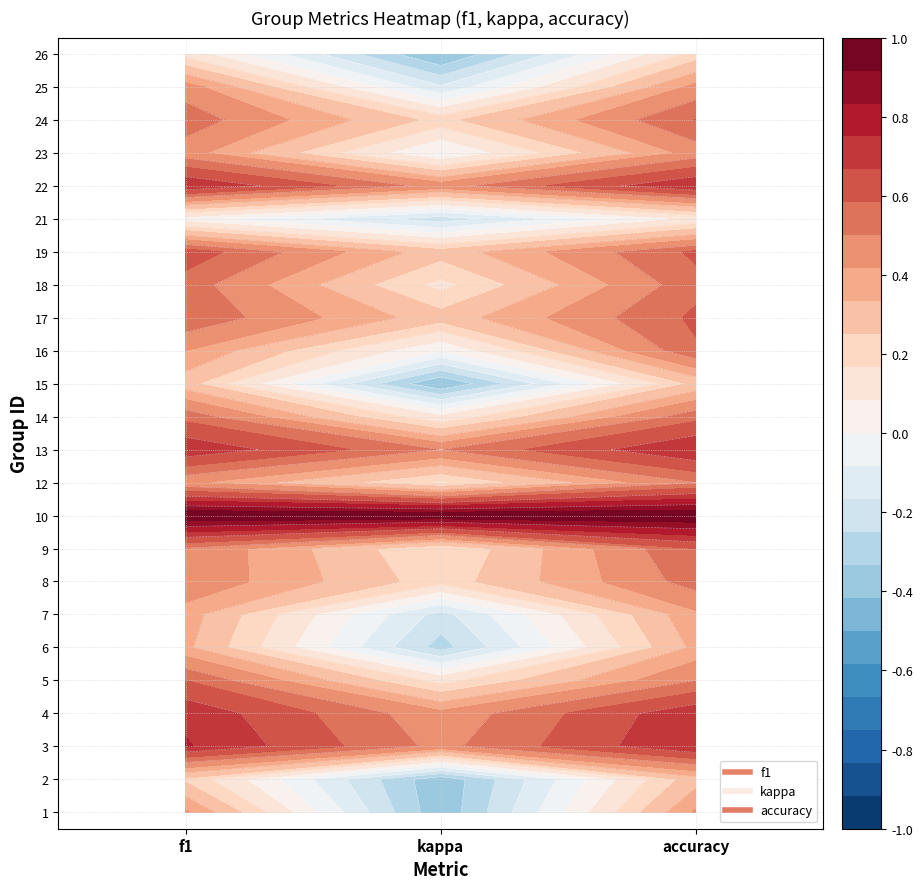

Reading left to right, extract all data points from this chart.

1: f1=0.4	kappa=-0.4	accuracy=0.4
2: f1=0.2	kappa=-0.4	accuracy=0.3
3: f1=0.8	kappa=0.5	accuracy=0.8
4: f1=0.7	kappa=0.4	accuracy=0.7
5: f1=0.6	kappa=0.1	accuracy=0.5
6: f1=0.4	kappa=-0.3	accuracy=0.4
7: f1=0.4	kappa=-0.2	accuracy=0.4
8: f1=0.5	kappa=0.2	accuracy=0.5
9: f1=0.5	kappa=0.2	accuracy=0.6
10: f1=1.0	kappa=1.0	accuracy=1.0
12: f1=0.4	kappa=0.2	accuracy=0.5
13: f1=0.7	kappa=0.5	accuracy=0.8
14: f1=0.6	kappa=0.1	accuracy=0.6
15: f1=0.3	kappa=-0.4	accuracy=0.3
16: f1=0.4	kappa=0.0	accuracy=0.6
17: f1=0.6	kappa=0.3	accuracy=0.6
18: f1=0.5	kappa=0.1	accuracy=0.6
19: f1=0.6	kappa=0.3	accuracy=0.6
21: f1=0.0	kappa=-0.2	accuracy=0.1
22: f1=0.8	kappa=0.5	accuracy=0.8
23: f1=0.5	kappa=-0.0	accuracy=0.5
24: f1=0.5	kappa=0.2	accuracy=0.6
25: f1=0.5	kappa=-0.2	accuracy=0.4
26: f1=0.1	kappa=-0.4	accuracy=0.2